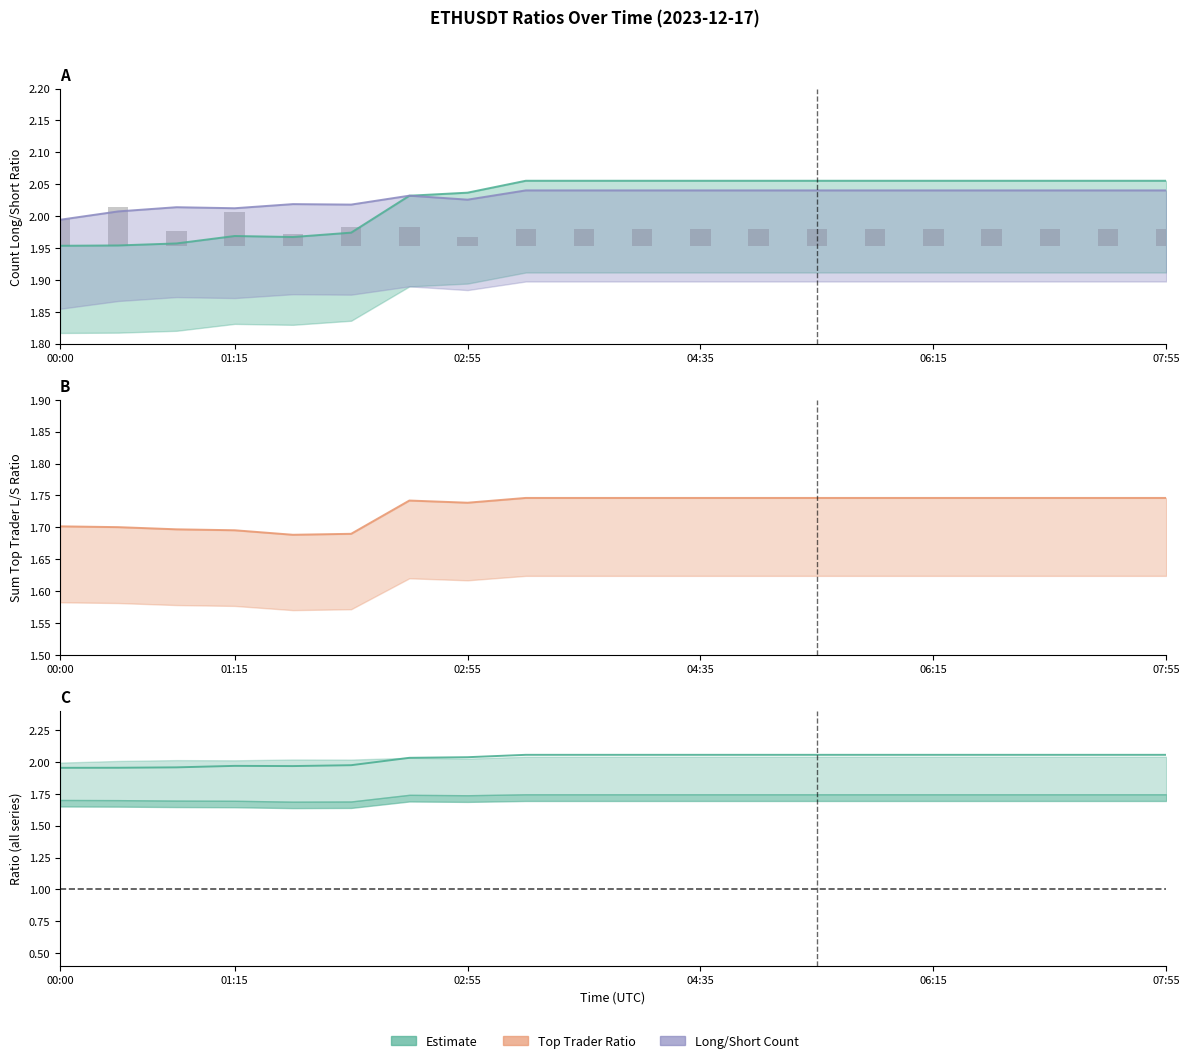

Which has a higher value, 15 or 19?

15